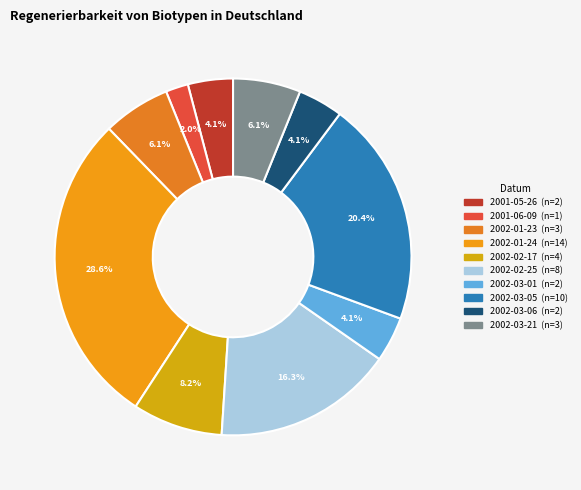

Rank the categories by value from highest to lowest.

2002-01-24, 2002-03-05, 2002-02-25, 2002-02-17, 2002-01-23, 2002-03-21, 2001-05-26, 2002-03-01, 2002-03-06, 2001-06-09